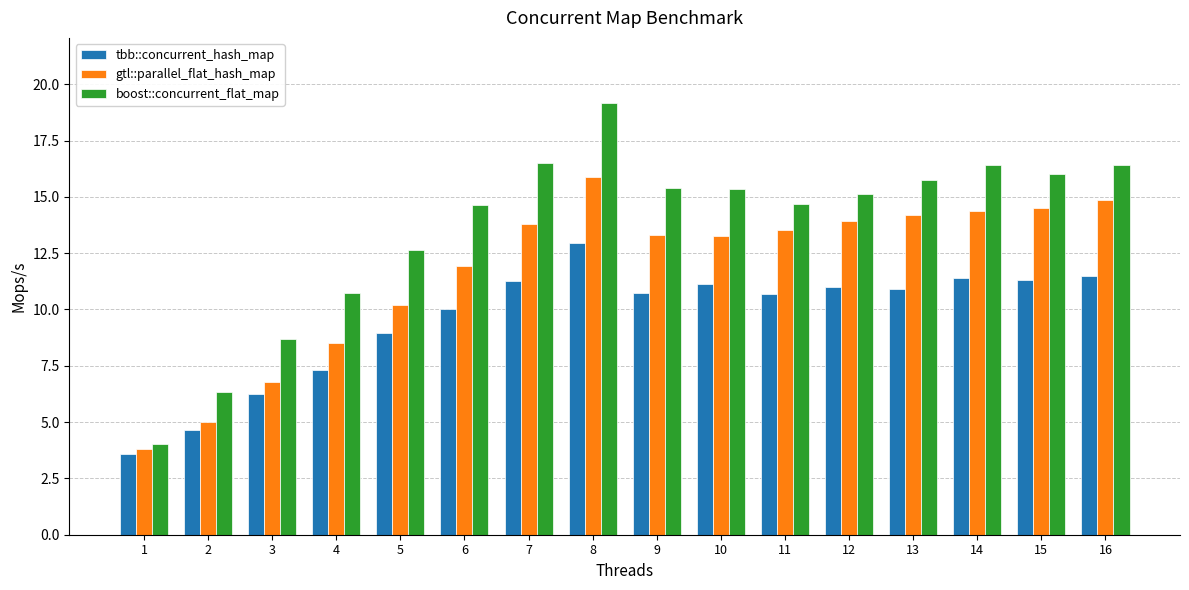

How many groups of bars are there?

16